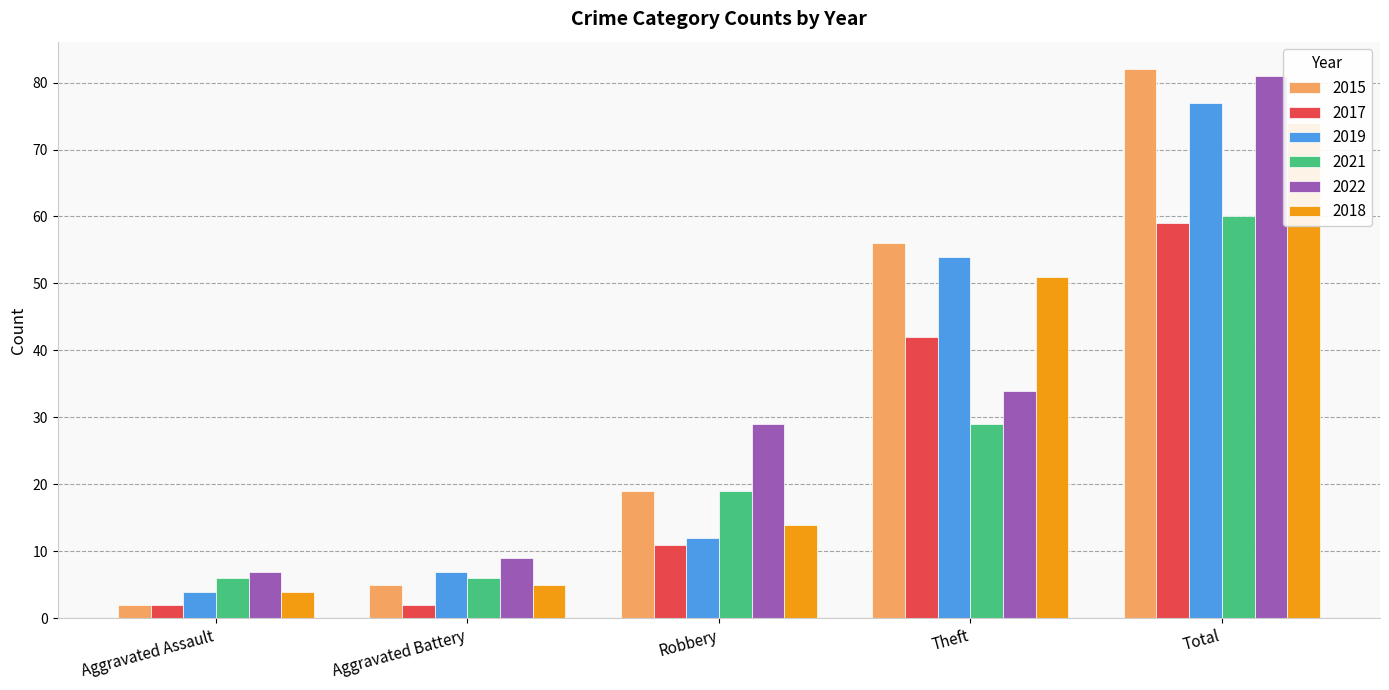

What are all the series names shown in the legend?

2015, 2017, 2019, 2021, 2022, 2018